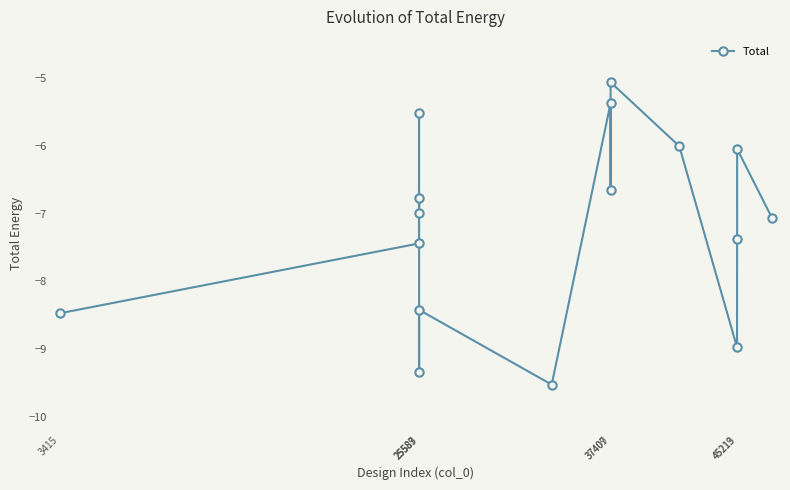

What is the sum of all values?

-115.0